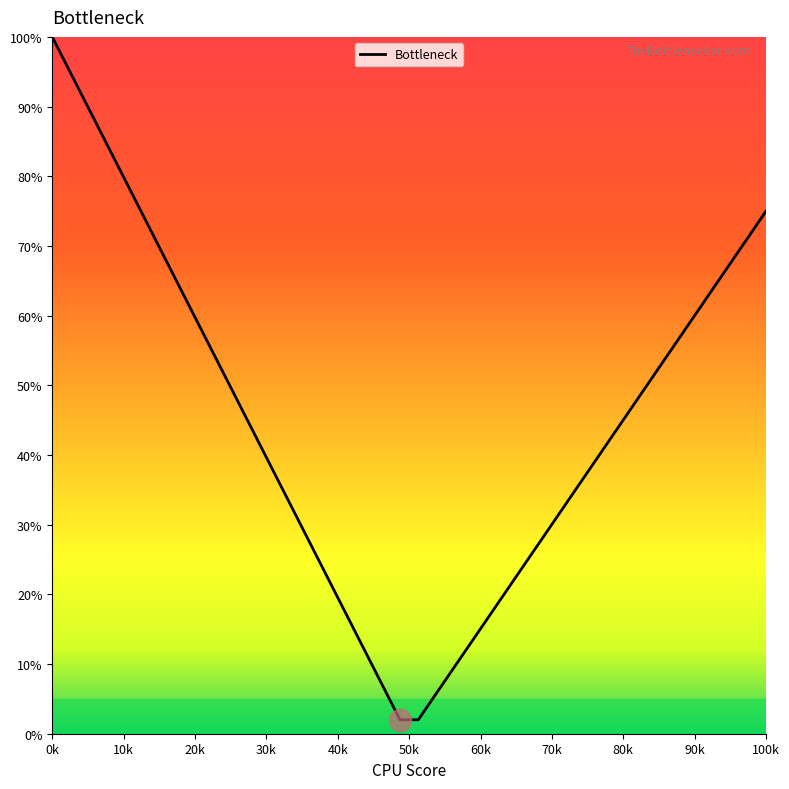

What is the smallest value displayed?

2.0